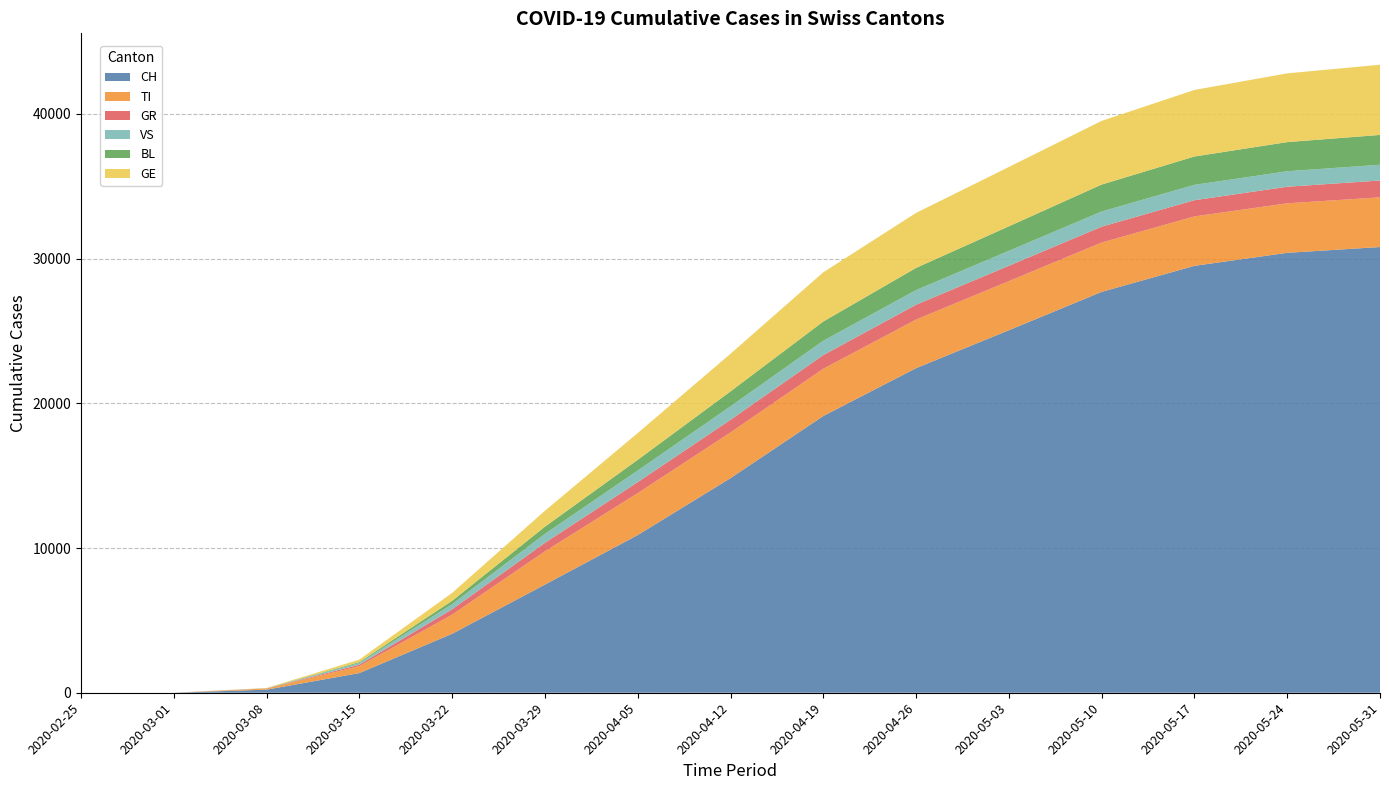

Reading left to right, list all the values displayed in this chart.

CH: 2020-02-25=0	2020-03-01=0	2020-03-08=214	2020-03-15=1359	2020-03-22=4075	2020-03-29=7474	2020-04-05=10897	2020-04-12=14829	2020-04-19=19124	2020-04-26=22430	2020-05-03=25050	2020-05-10=27700	2020-05-17=29500	2020-05-24=30400	2020-05-31=30800
TI: 2020-02-25=0	2020-03-01=0	2020-03-08=73	2020-03-15=479	2020-03-22=1325	2020-03-29=2298	2020-04-05=2896	2020-04-12=3155	2020-04-19=3264	2020-04-26=3356	2020-05-03=3392	2020-05-10=3409	2020-05-17=3414	2020-05-24=3420	2020-05-31=3432
GR: 2020-02-25=0	2020-03-01=0	2020-03-08=10	2020-03-15=104	2020-03-22=369	2020-03-29=589	2020-04-05=762	2020-04-12=878	2020-04-19=946	2020-04-26=1026	2020-05-03=1063	2020-05-10=1098	2020-05-17=1122	2020-05-24=1146	2020-05-31=1164
VS: 2020-02-25=0	2020-03-01=0	2020-03-08=8	2020-03-15=116	2020-03-22=353	2020-03-29=615	2020-04-05=800	2020-04-12=929	2020-04-19=990	2020-04-26=1012	2020-05-03=1030	2020-05-10=1048	2020-05-17=1059	2020-05-24=1069	2020-05-31=1090
BL: 2020-02-25=0	2020-03-01=0	2020-03-08=5	2020-03-15=64	2020-03-22=230	2020-03-29=500	2020-04-05=740	2020-04-12=1034	2020-04-19=1330	2020-04-26=1534	2020-05-03=1696	2020-05-10=1862	2020-05-17=1960	2020-05-24=2015	2020-05-31=2060
GE: 2020-02-25=0	2020-03-01=0	2020-03-08=20	2020-03-15=170	2020-03-22=550	2020-03-29=1100	2020-04-05=1850	2020-04-12=2600	2020-04-19=3400	2020-04-26=3800	2020-05-03=4100	2020-05-10=4400	2020-05-17=4600	2020-05-24=4750	2020-05-31=4850